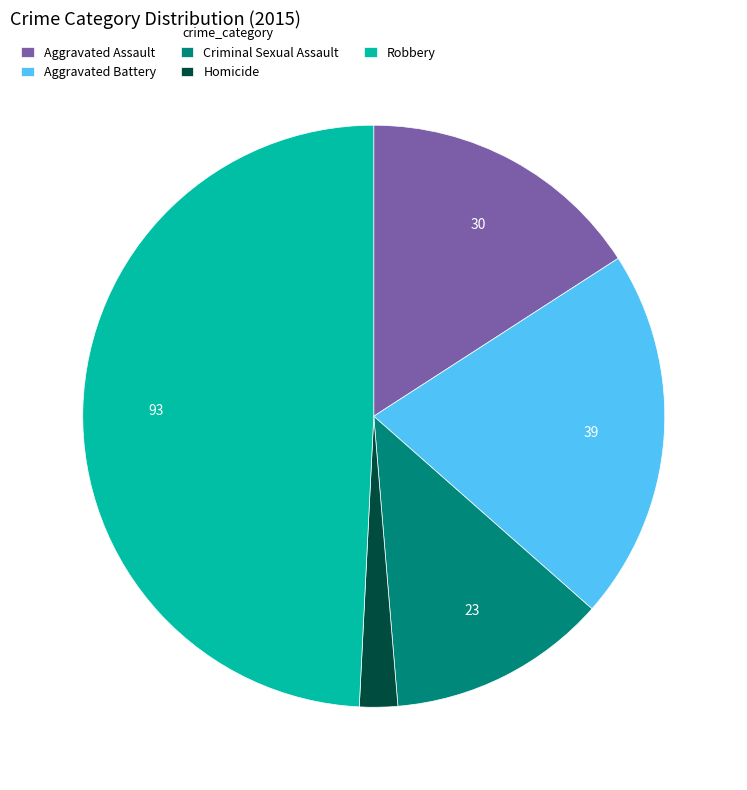

Approximately how many times larger is the value at Homicide compared to Aggravated Battery?

0.1